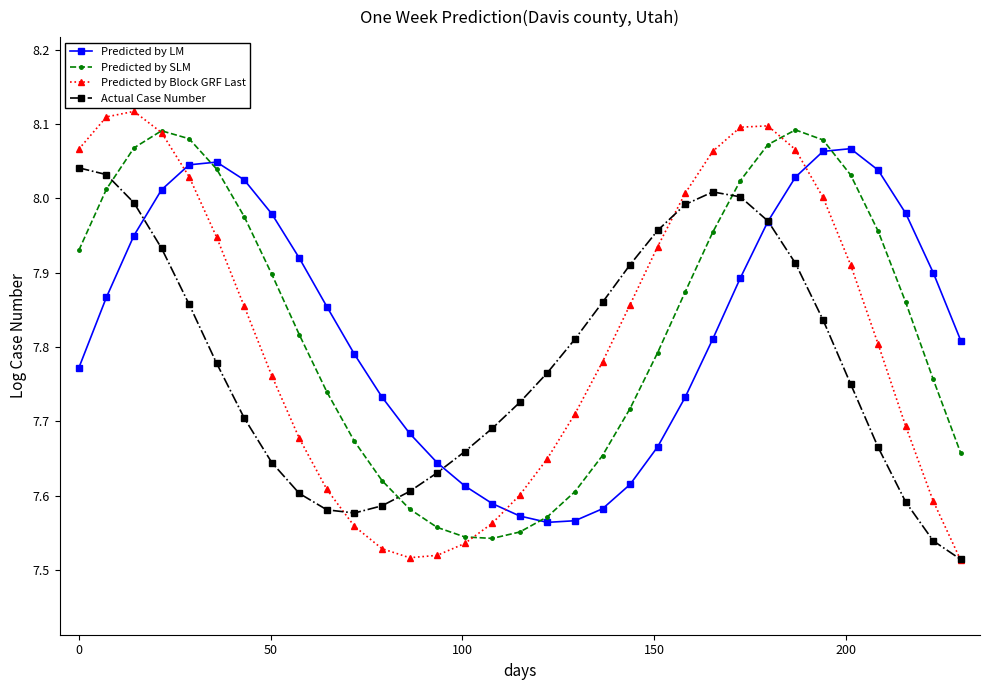

What are all the series names shown in the legend?

Predicted by LM, Predicted by SLM, Predicted by Block GRF Last, Actual Case Number